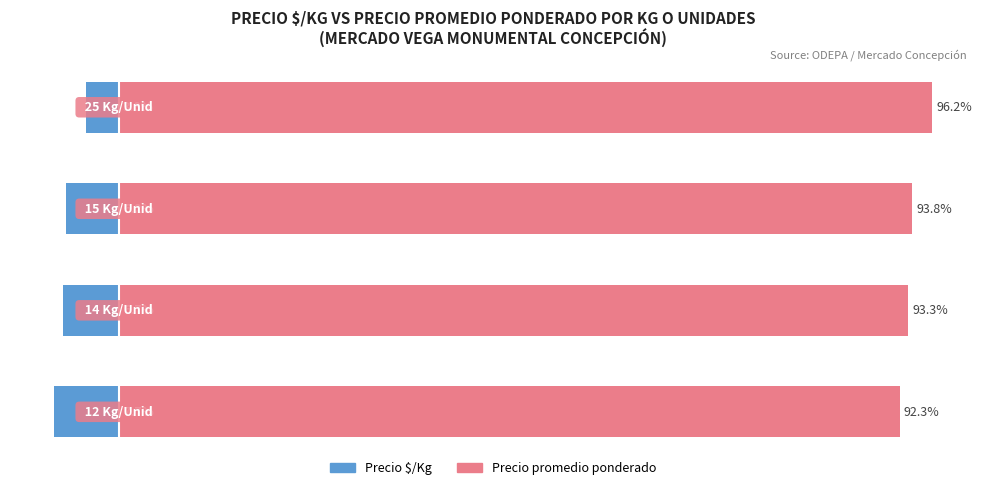

The Precio promedio ponderado series shows 93.3 at 1. True or false?

True